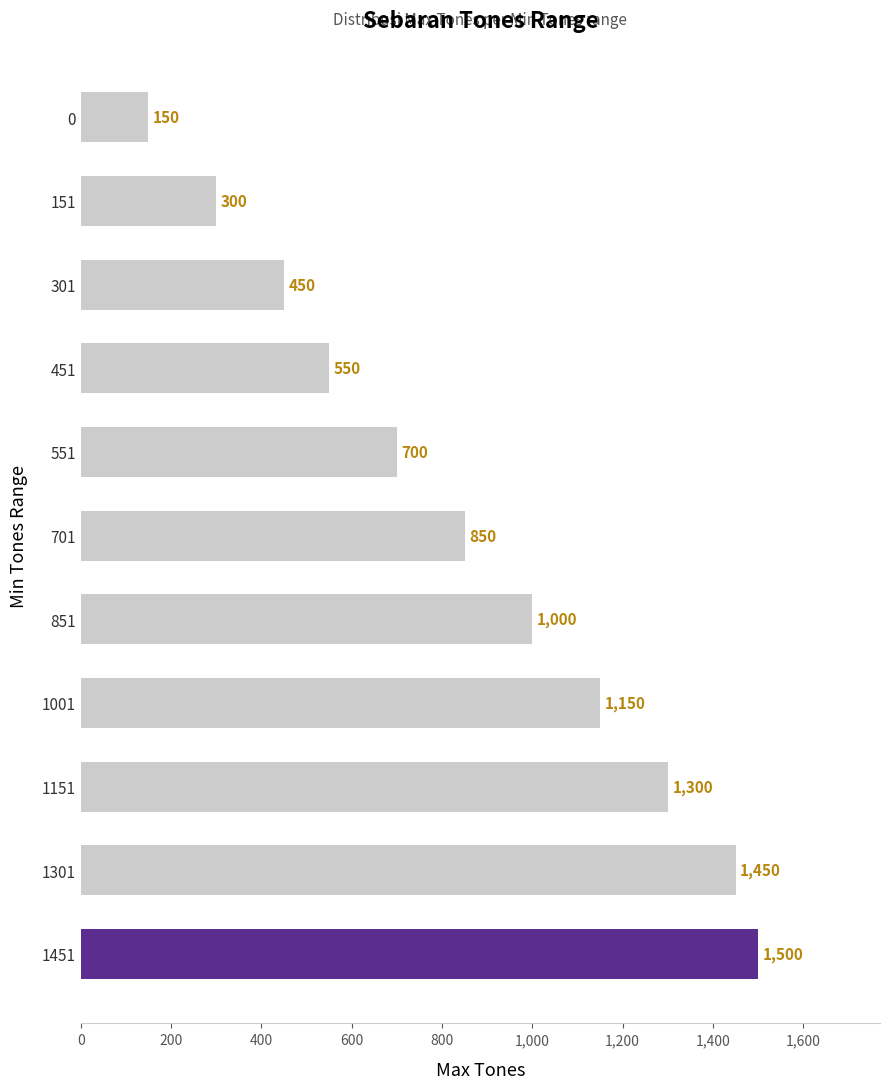

Is it true that the value at 1001 is 1150?

True